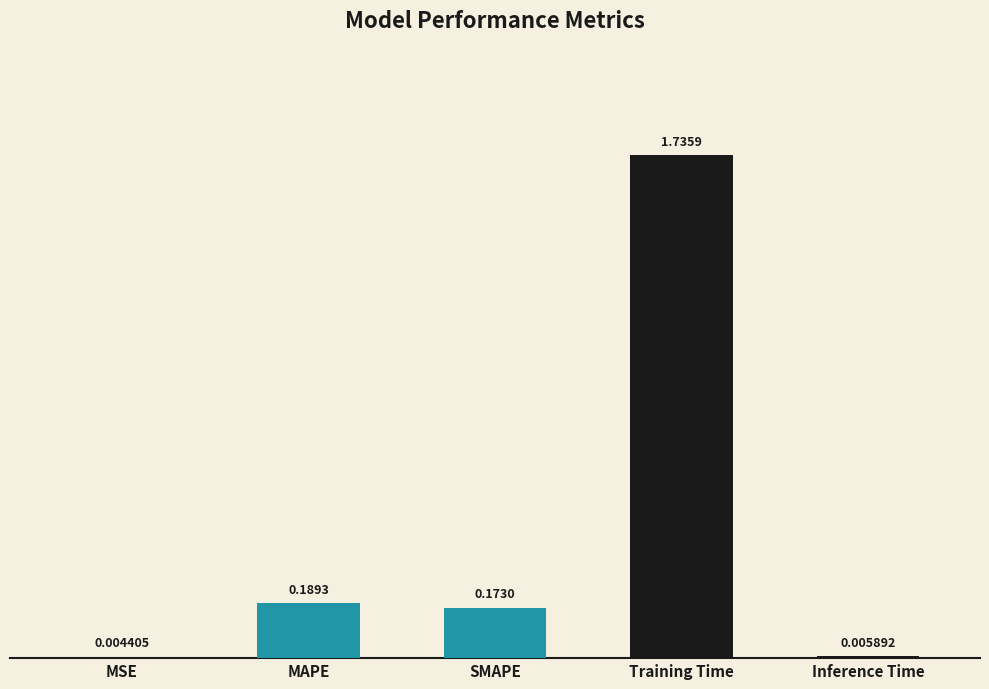

Which category has the highest value across all series?

Training Time